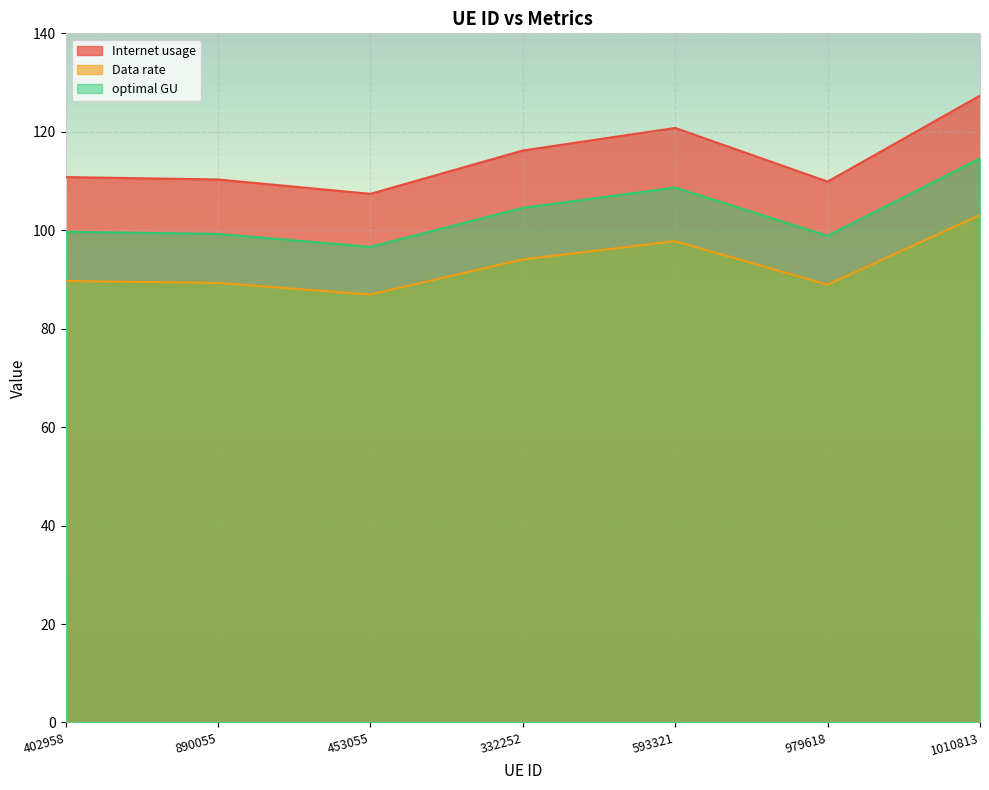

What is the approximate value of Data rate at 402958?

89.7